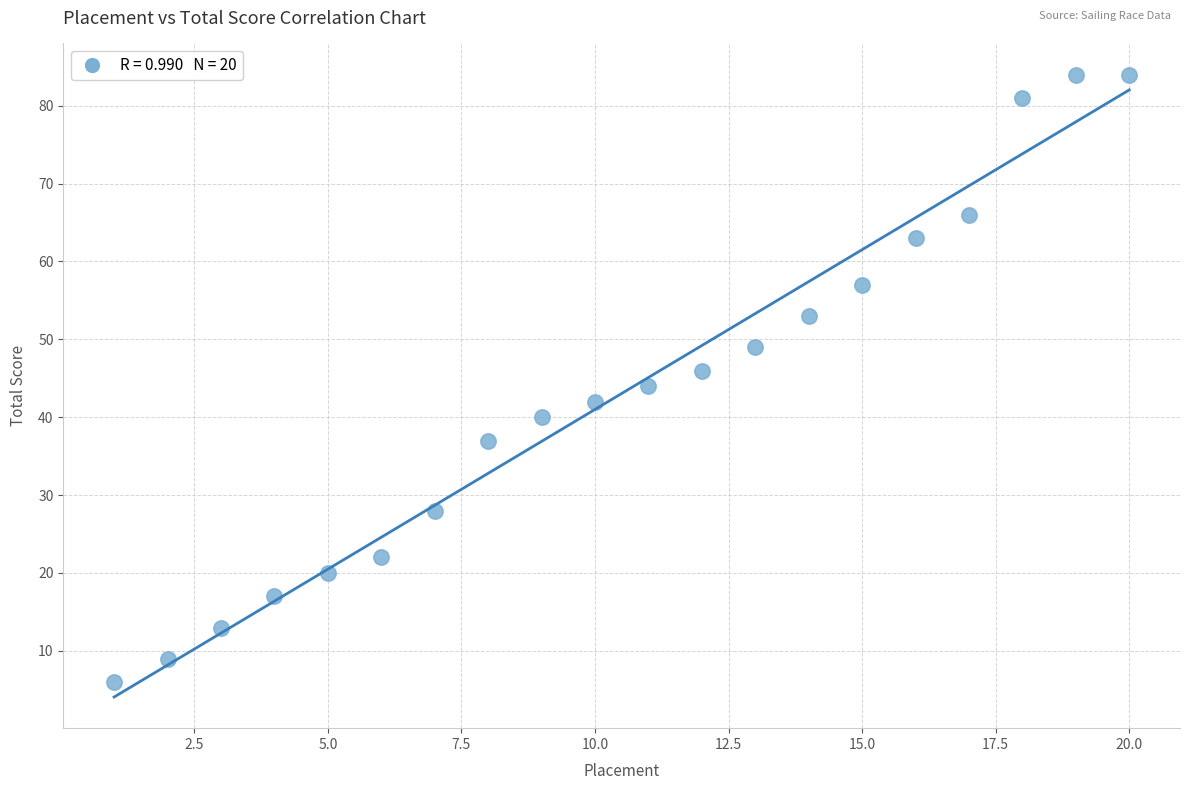

What is the range of Y values (max minus min)?

78